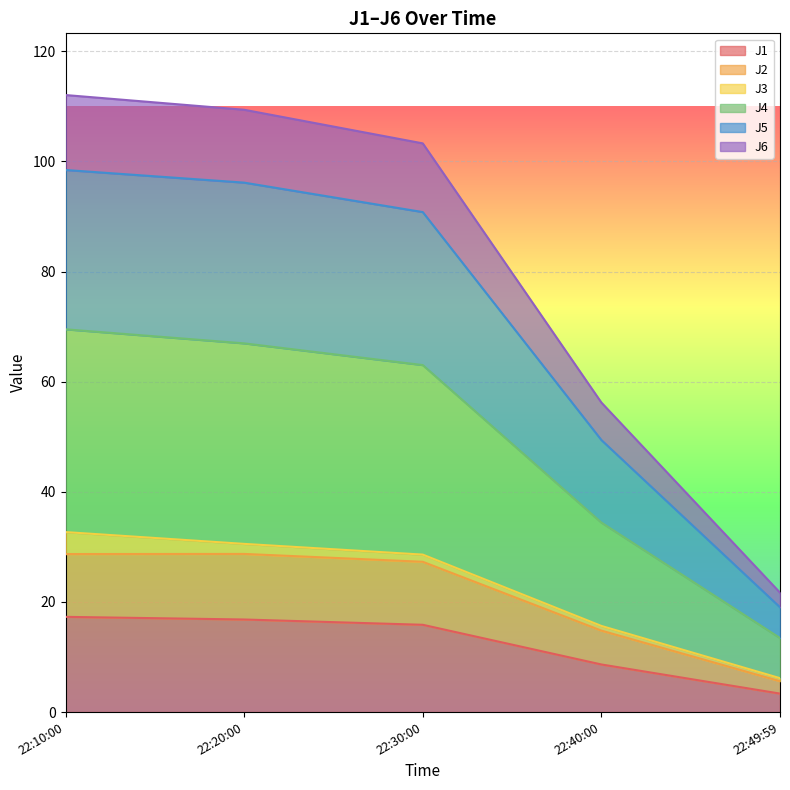

Which category has the lowest value in the J1 series?

22:49:59